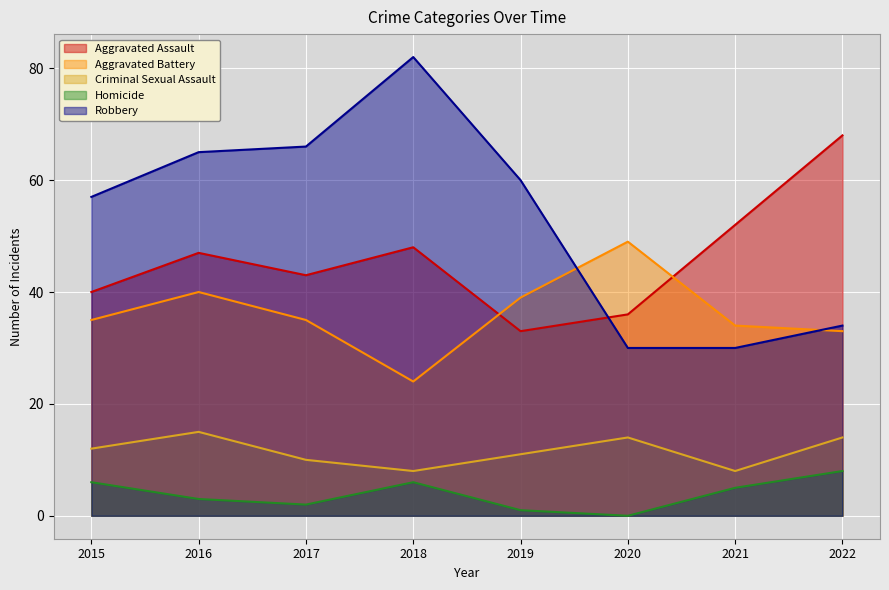

After their last crossing, which series has the higher values: Robbery or Aggravated Assault?

Aggravated Assault